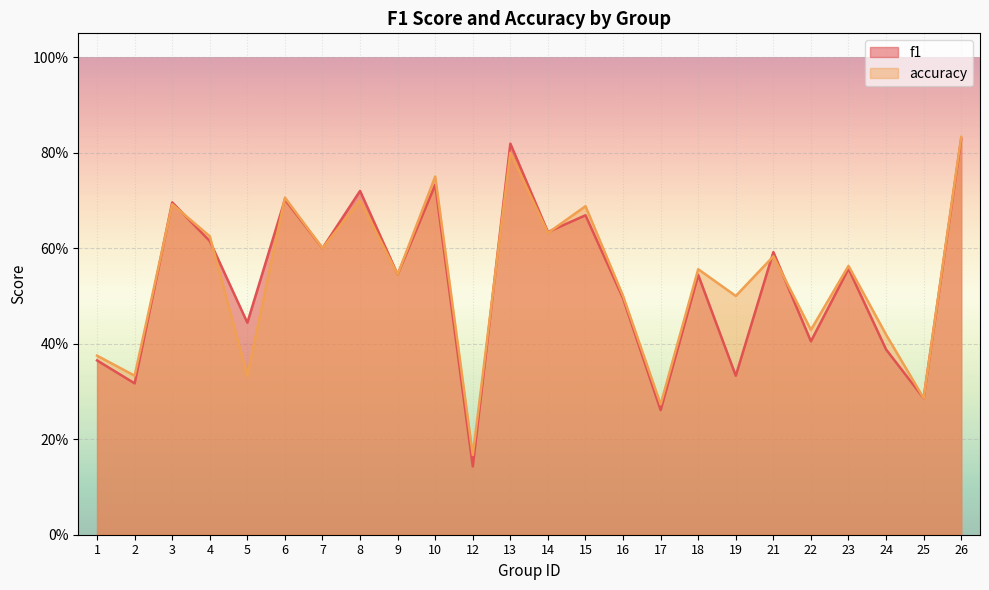

True or false: accuracy and f1 cross at least once.

True